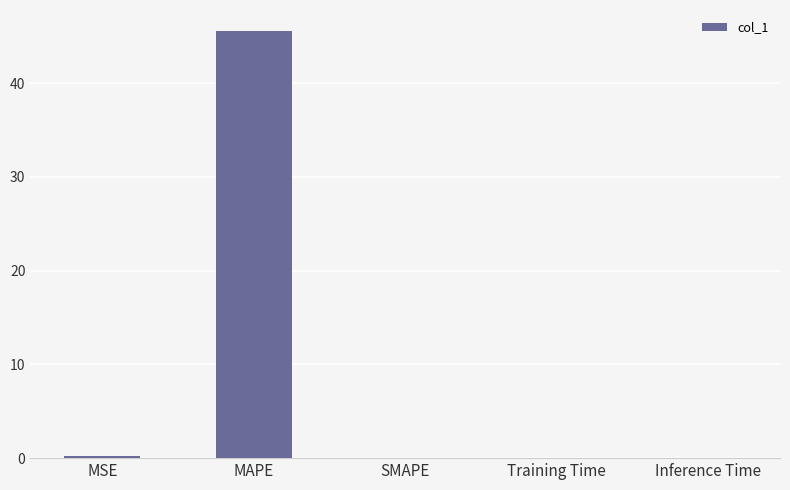

What is the sum of all values?

45.8